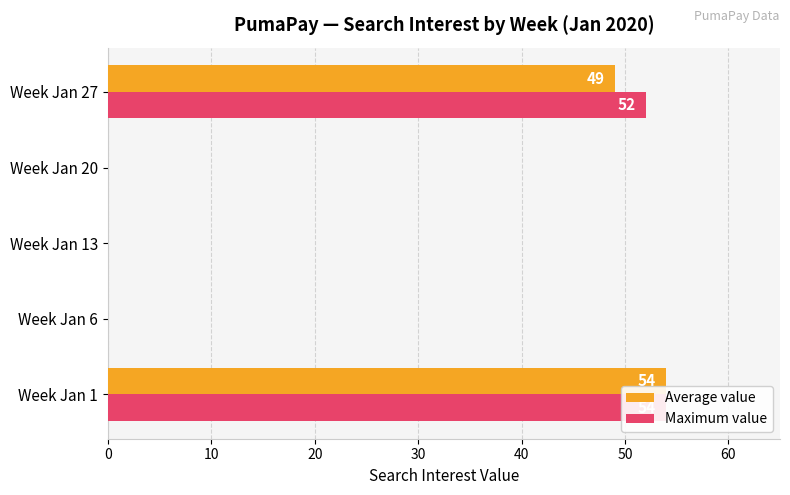

How many bars are there in total?

10